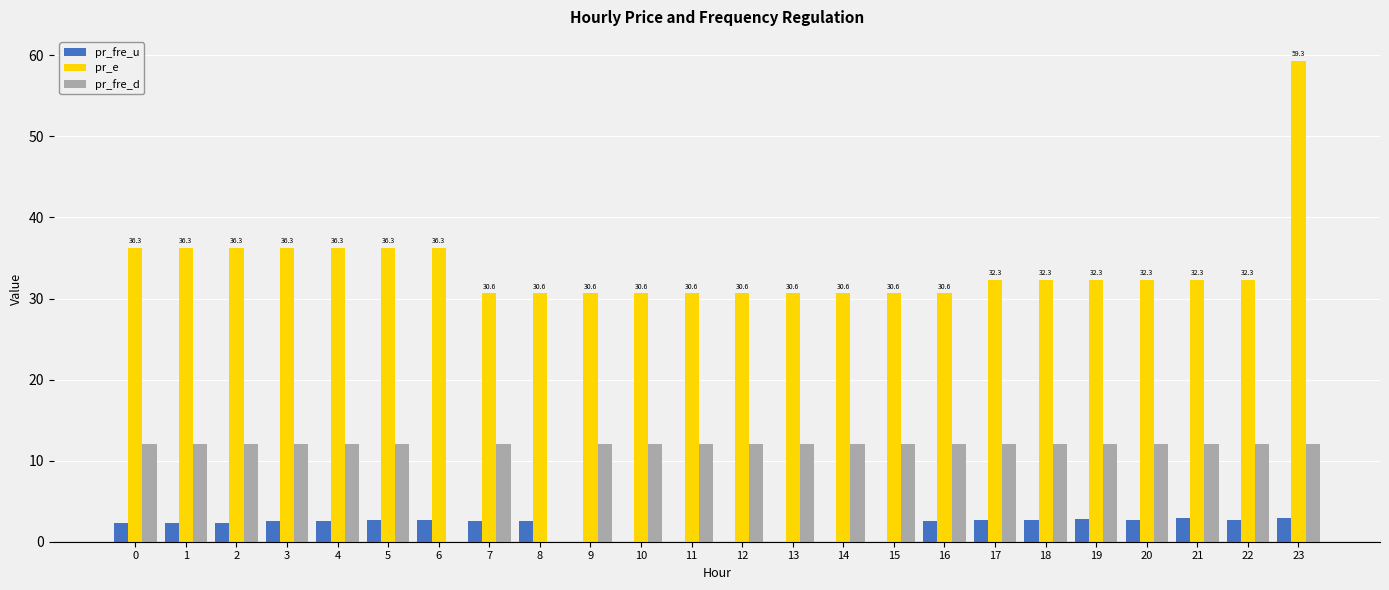

How many data points in pr_e are above 32?

14